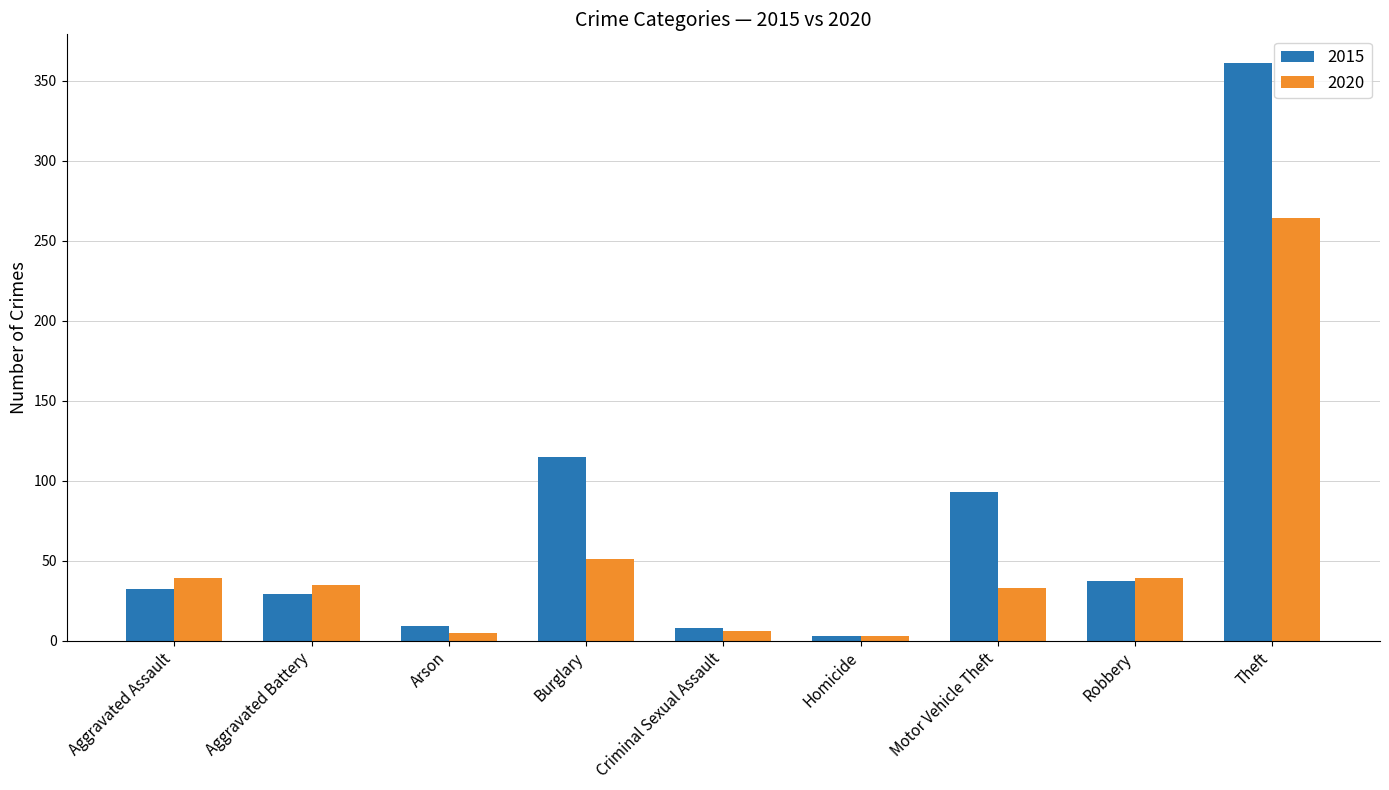

At how many categories does at least one series exceed 320?

1